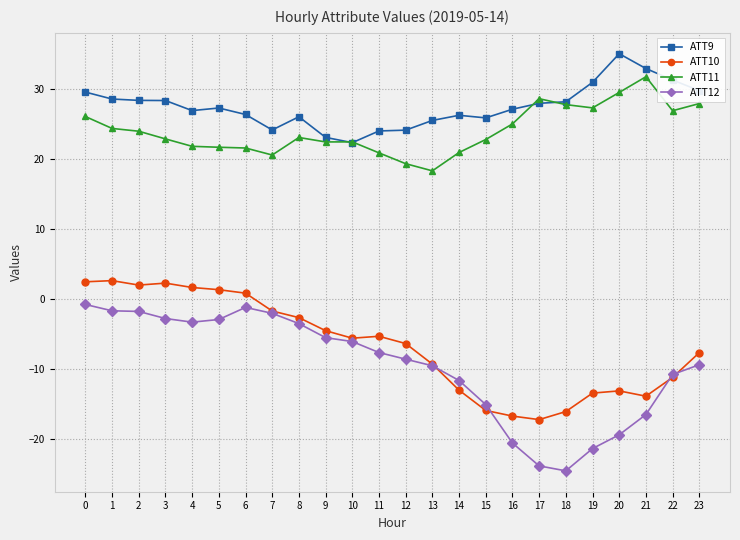

True or false: ATT12 has more than 0 interior local peaks.

True